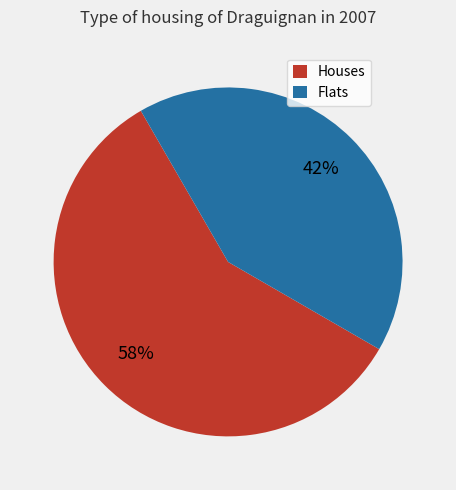

To the nearest percent, what percentage of the pie is Houses?

58%